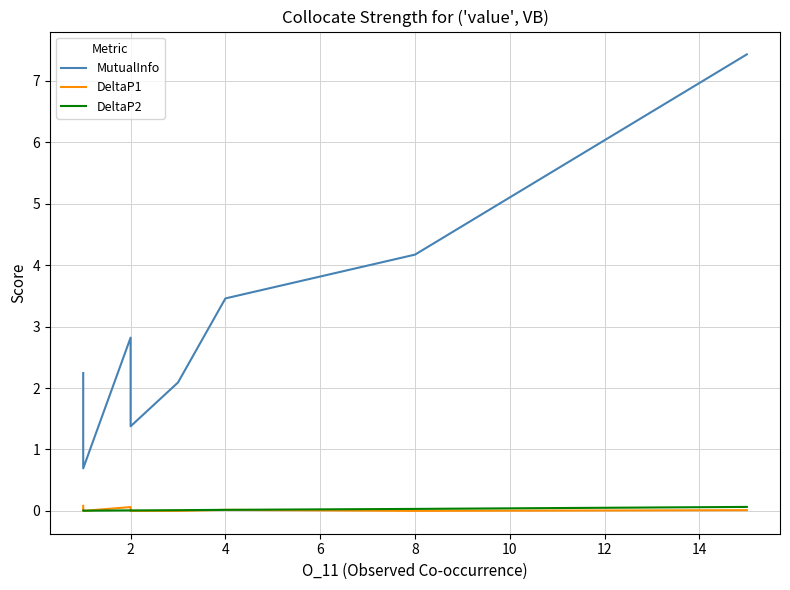

Count the number of data series in this chart.

3